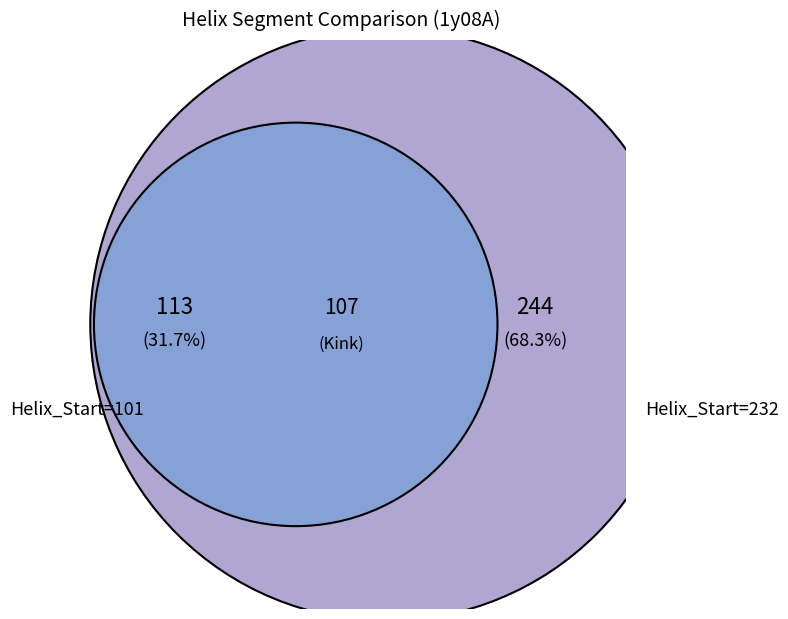

True or false: 101 accounts for 32% of the total.

True